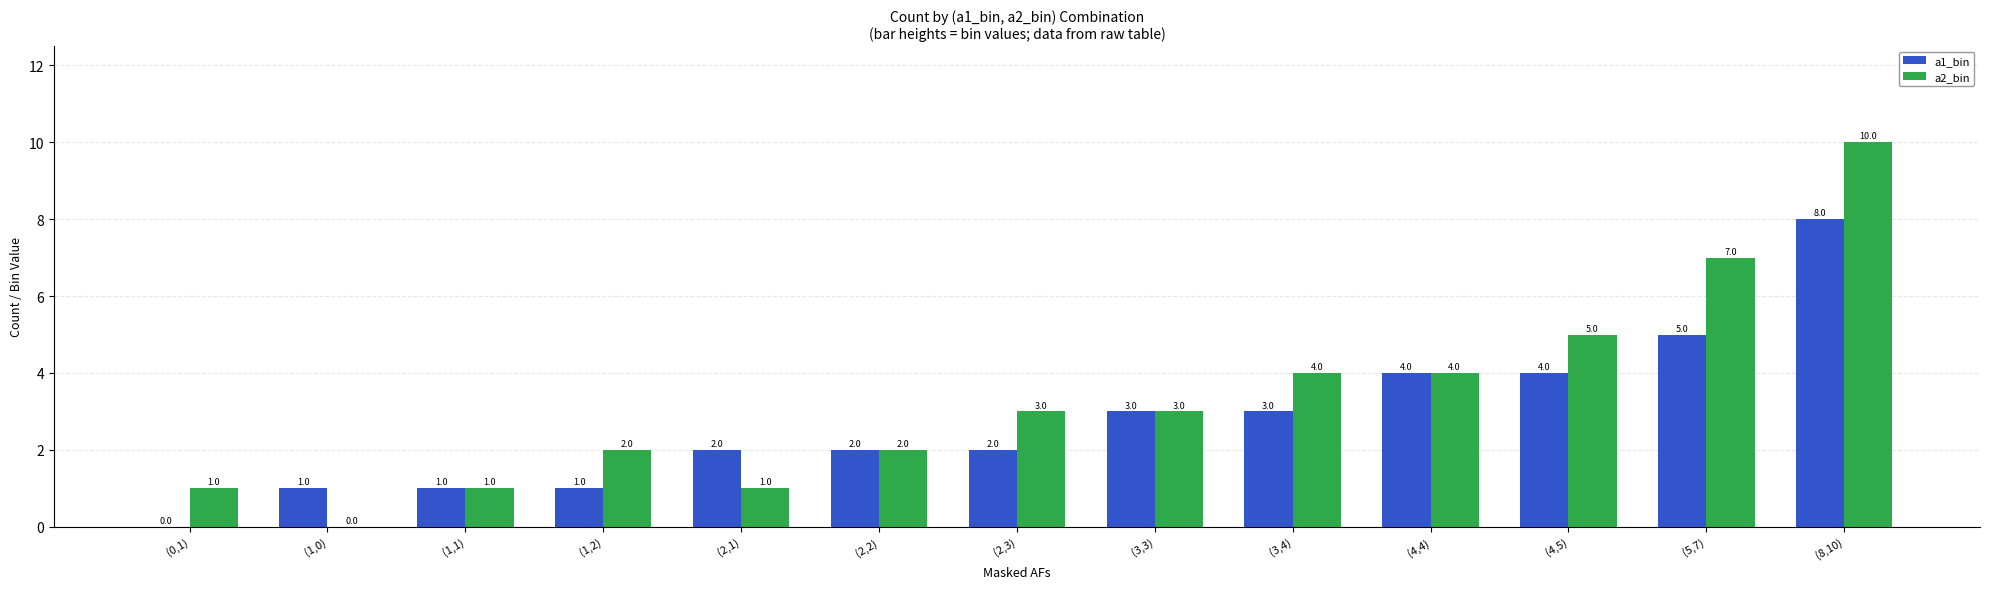

What is the sum of all a2_bin values?

43